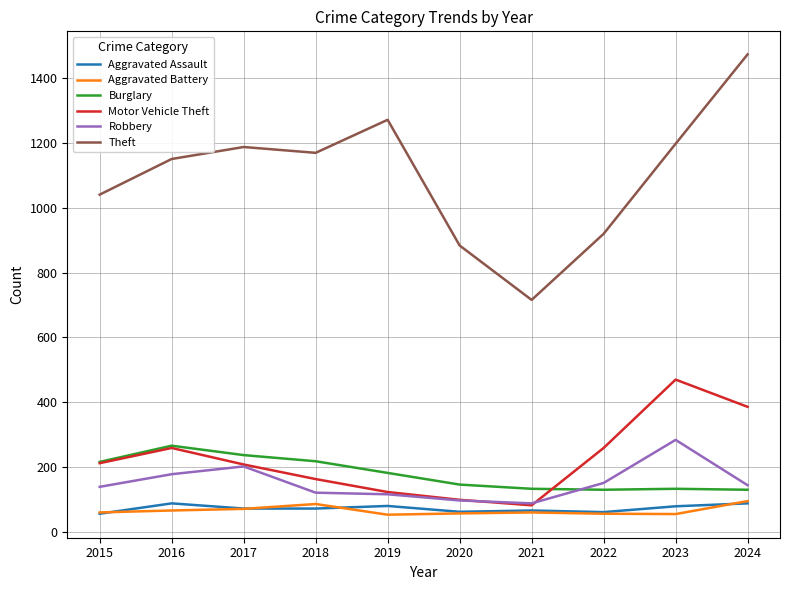

What is the maximum value for Theft?

1474